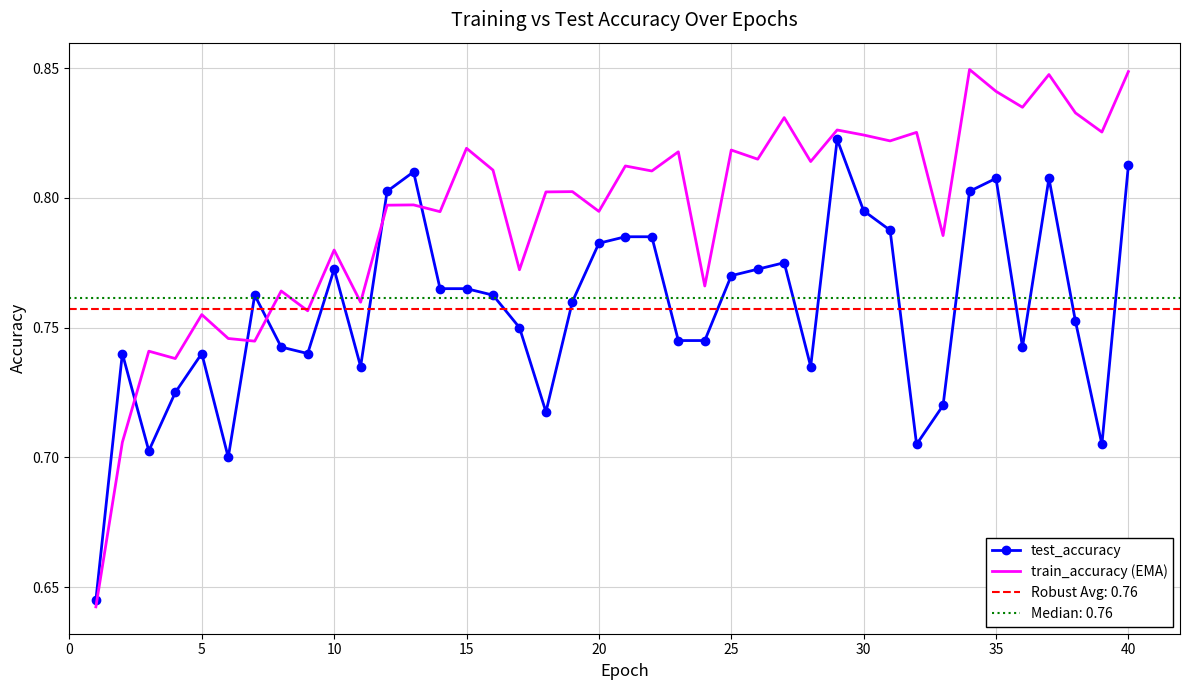

Is this an area chart (filled region under the line)?

No